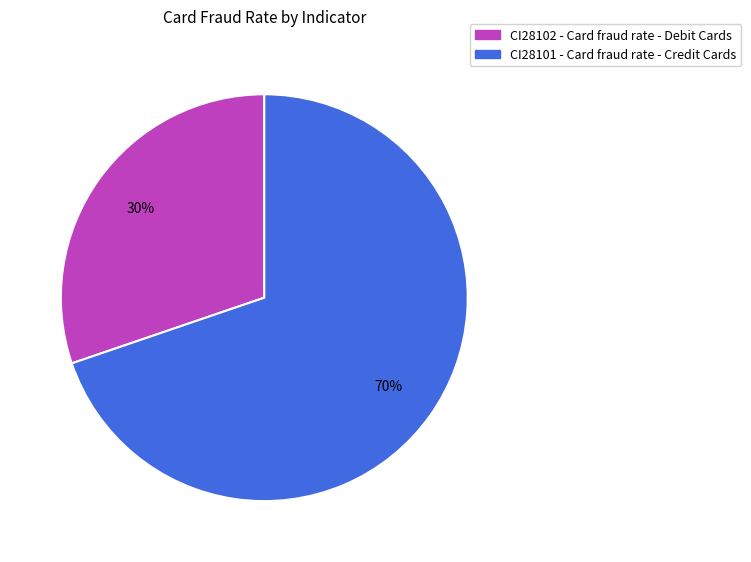

To the nearest percent, what is the average slice percentage?

50%